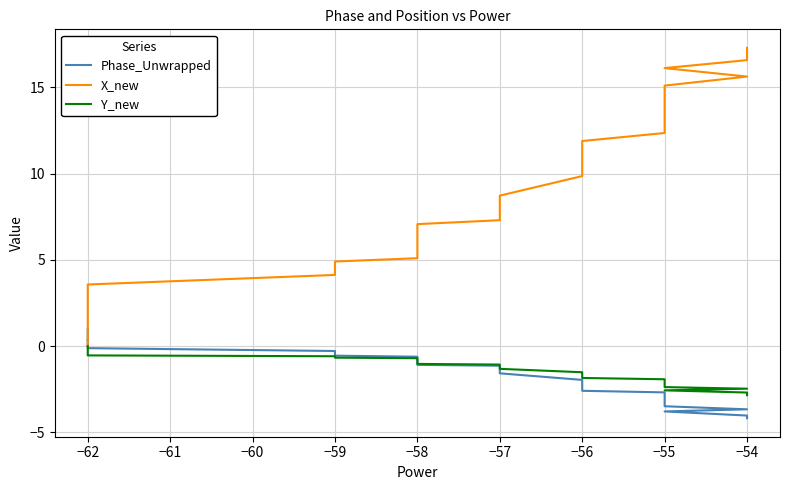

What is the spread (max minus min) of values at −62?

1.0